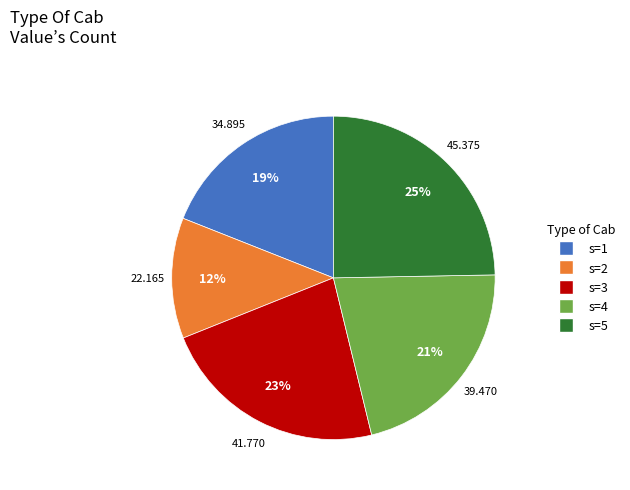

Approximately how many times larger is the value at s=1 compared to s=5?

0.8